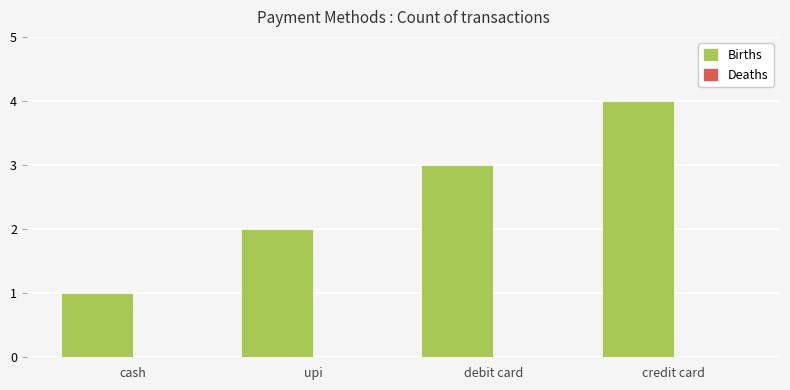

The chart shows a value of 3 at debit card. True or false?

True